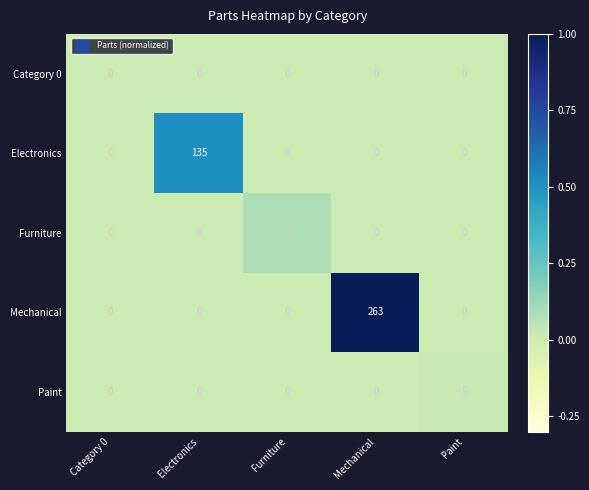

Which series has the largest total across all categories?

Mechanical